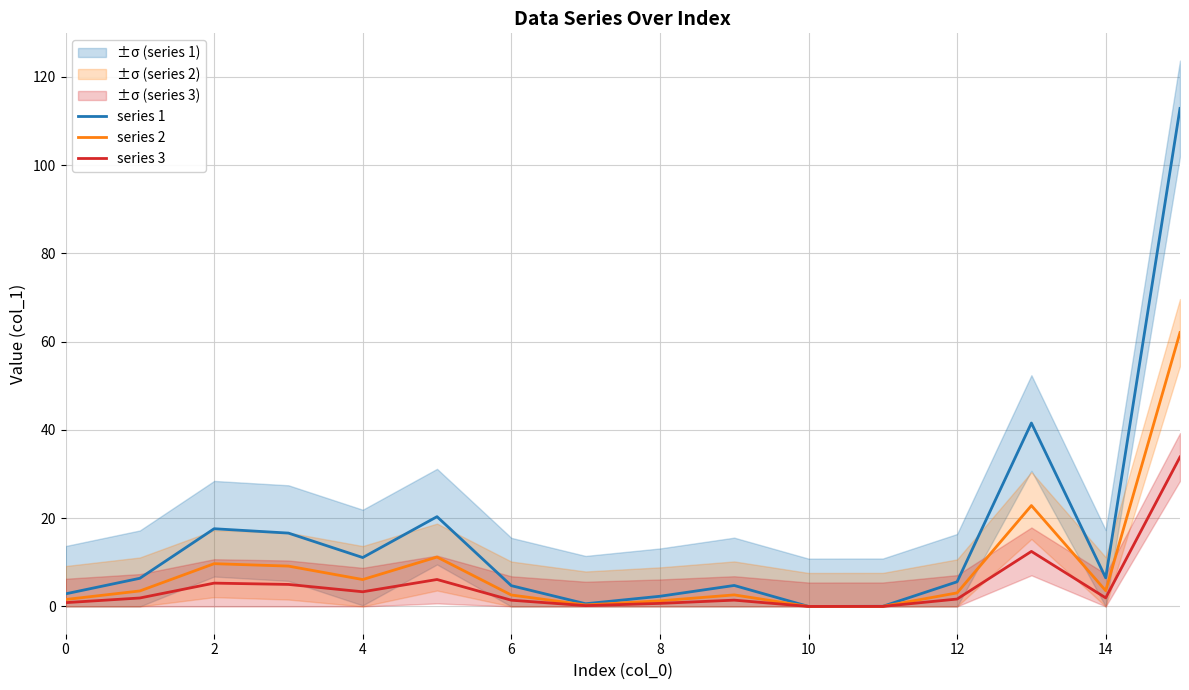

At which category is the sum across all series the highest?

15